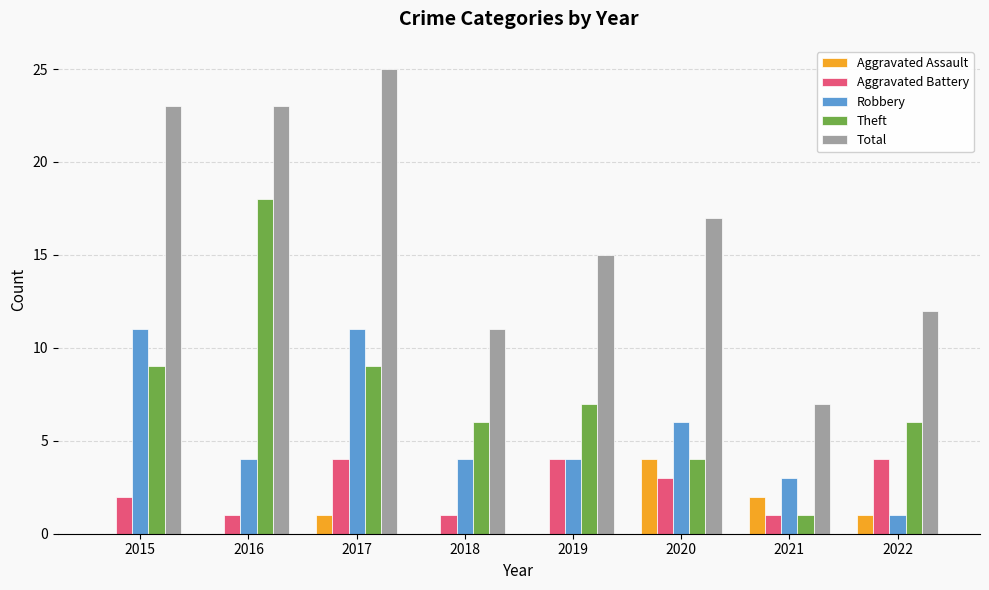

What is the approximate value of Aggravated Battery at 2022?

4